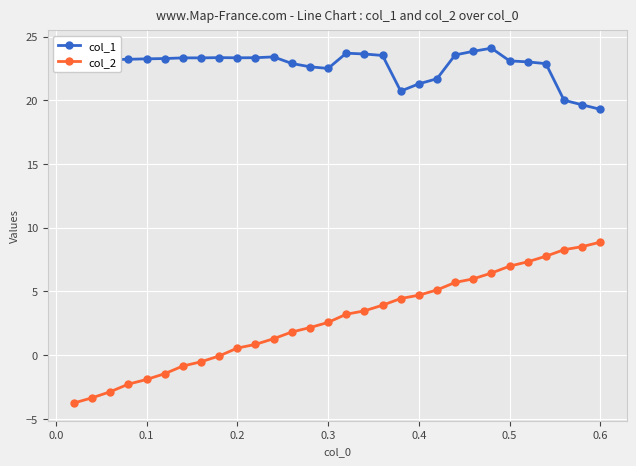

What is the maximum value for col_1?

24.1